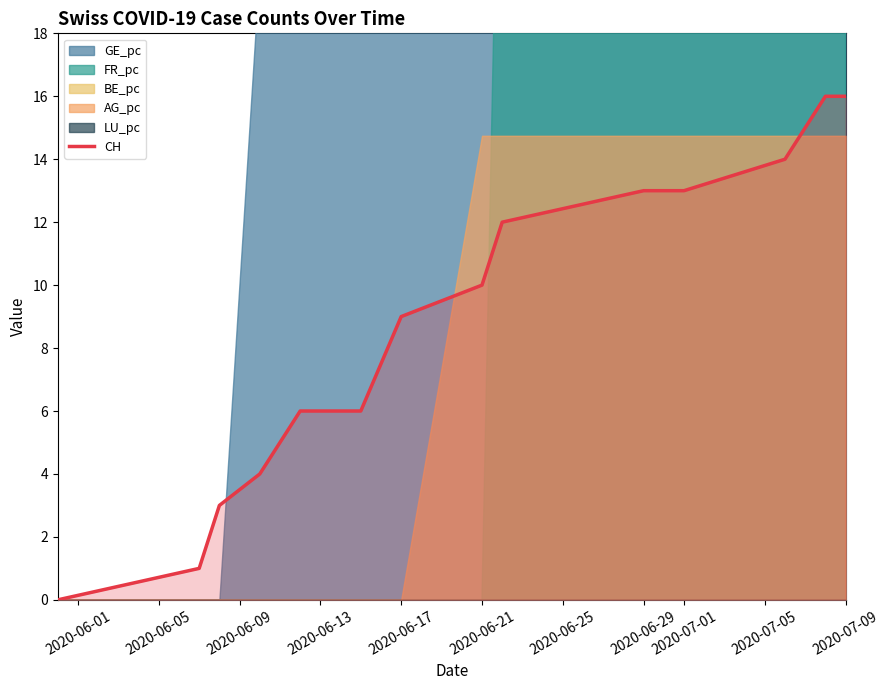

How many lines are shown in the chart?

1